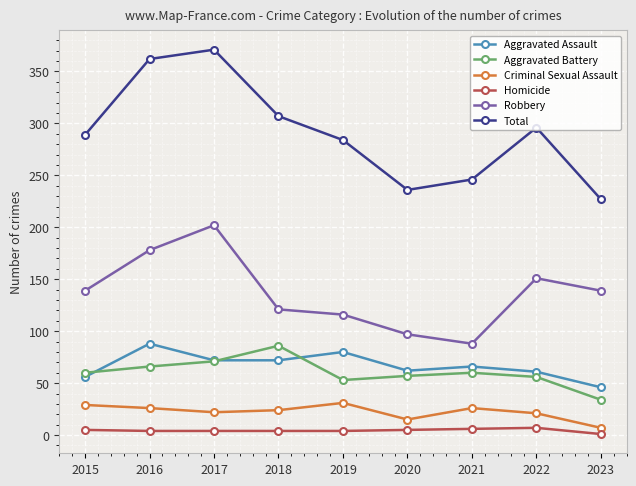

What is the difference between the Robbery values at 2023 and 2016?

39